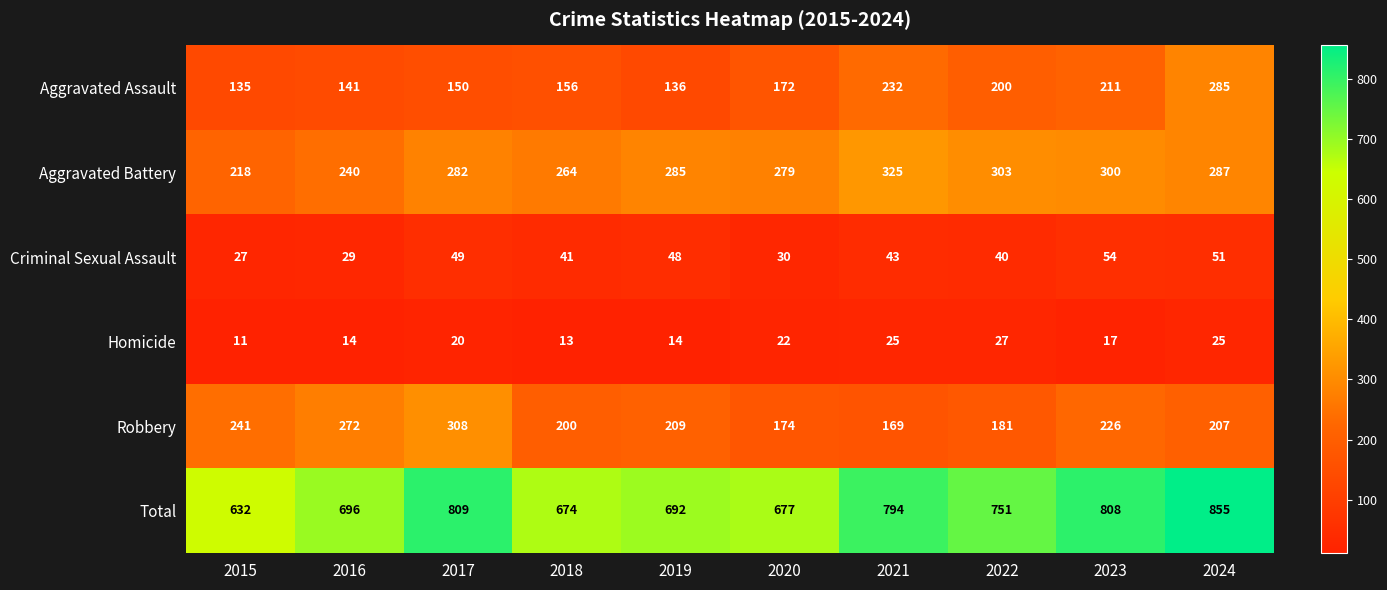

What is the difference between the highest and lowest values at 2016?

682